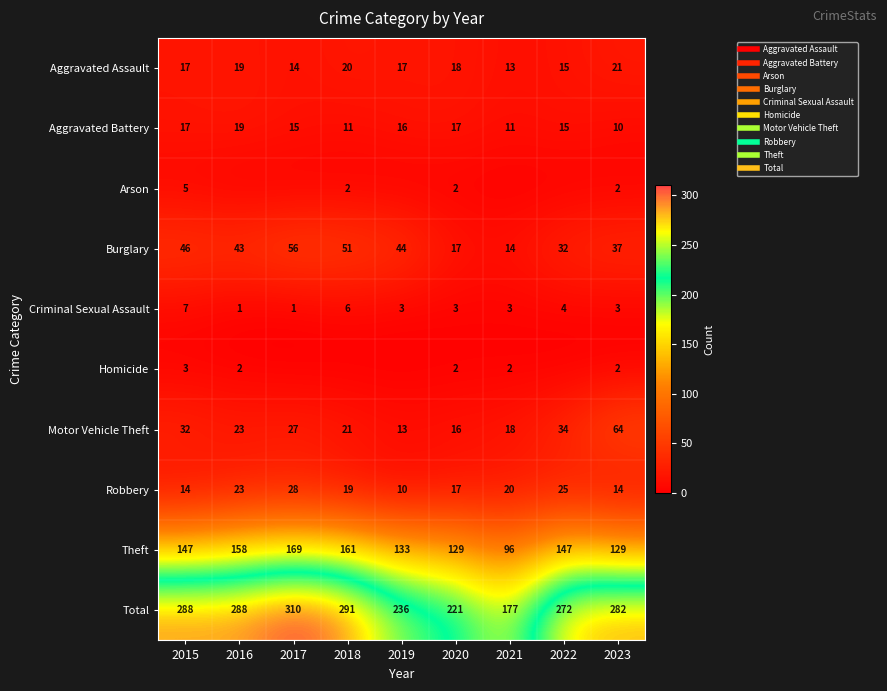

The value of Burglary at 2022 is 32. True or false?

True